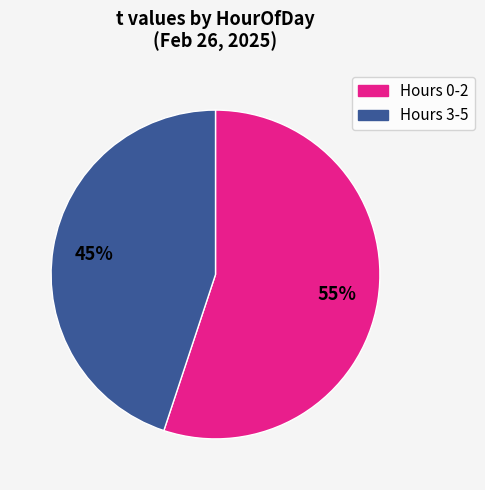

Is there any slice that represents more than half of the pie?

Yes